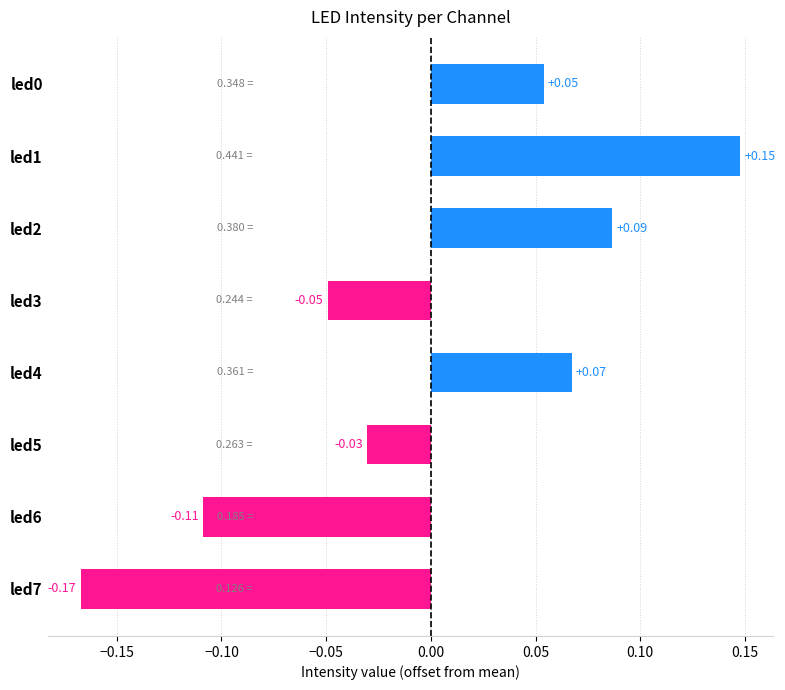

What is the difference between the second highest and second lowest values?

0.2